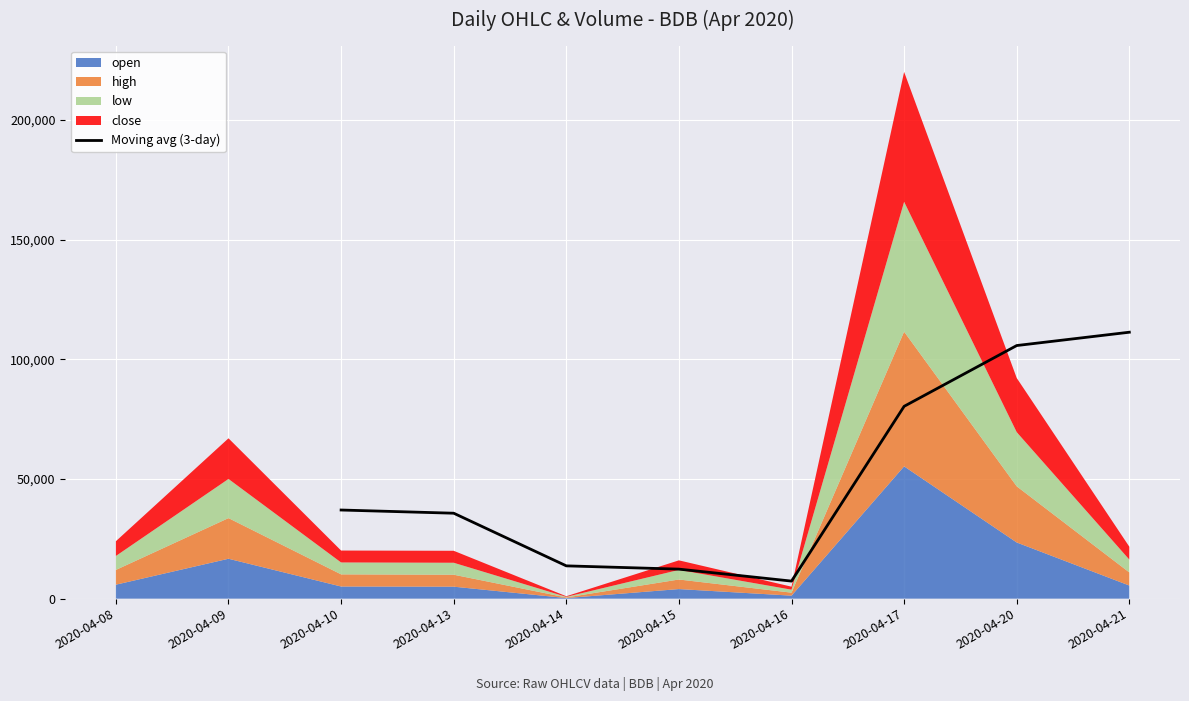

How many data points are above 37033?

4